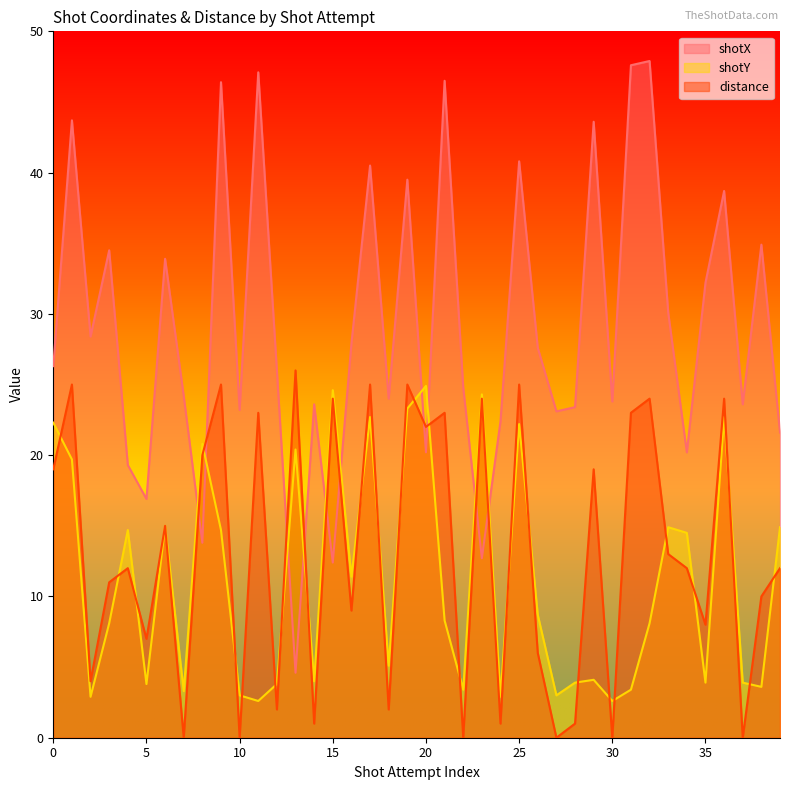

What is the total value across all series at 21?

77.8